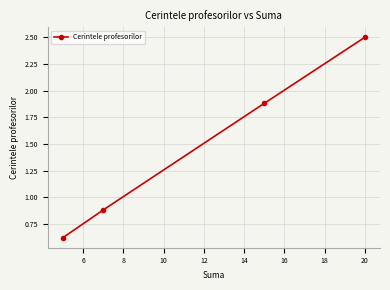

True or false: there are more than 1 points higher than both neighbors.

False